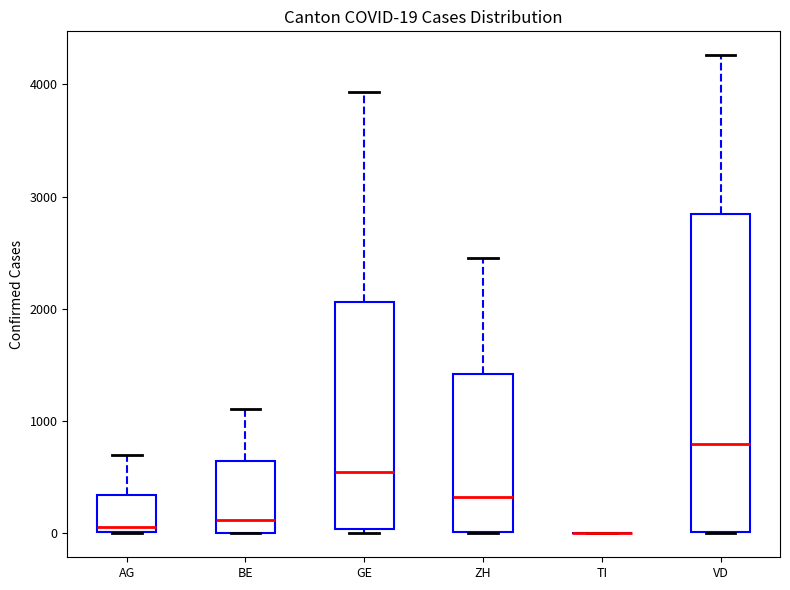

Comparing the boxes themselves (not the whiskers), which one is the tallest?

VD